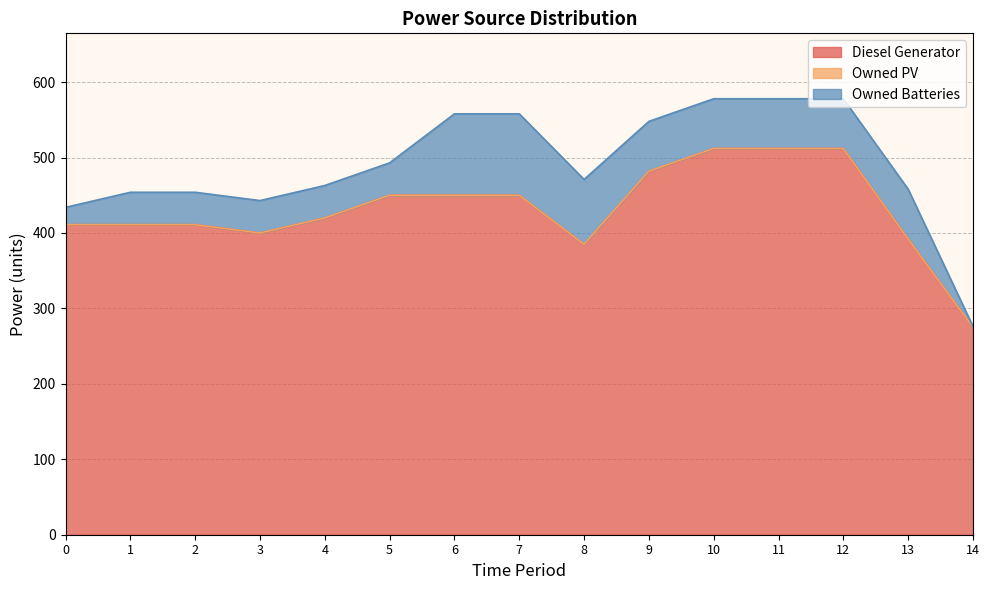

Does the chart display data point markers on the line(s)?

No